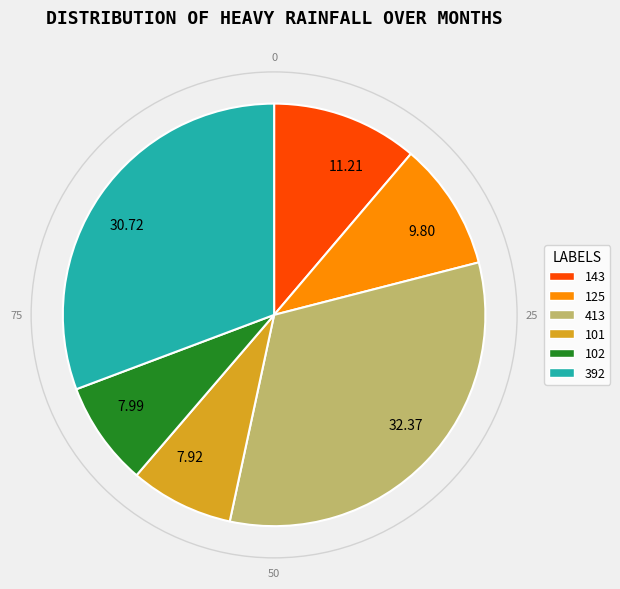

True or false: 101 accounts for 1% of the total.

False